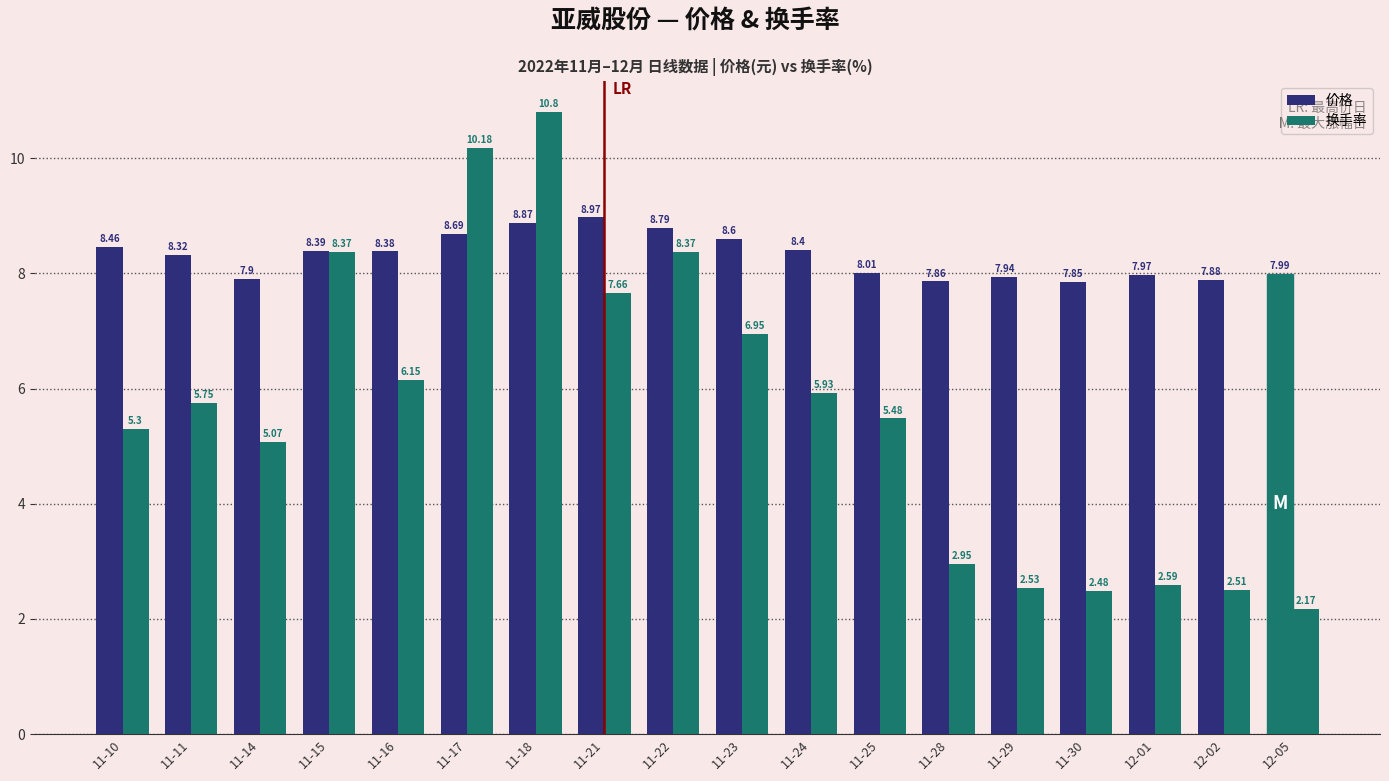

Are the bars grouped side by side (vs. stacked)?

Yes